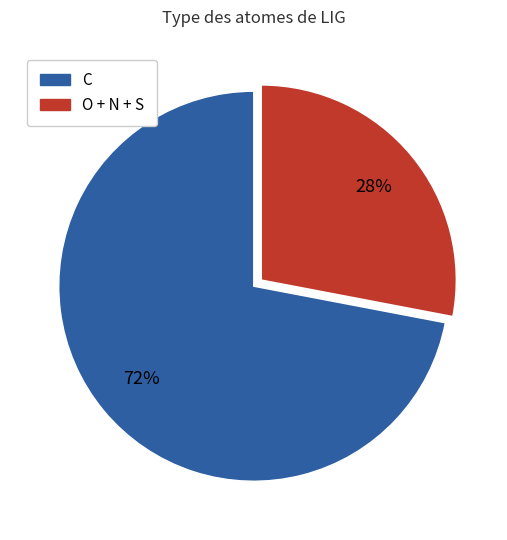

To the nearest percent, what is the average slice percentage?

50%